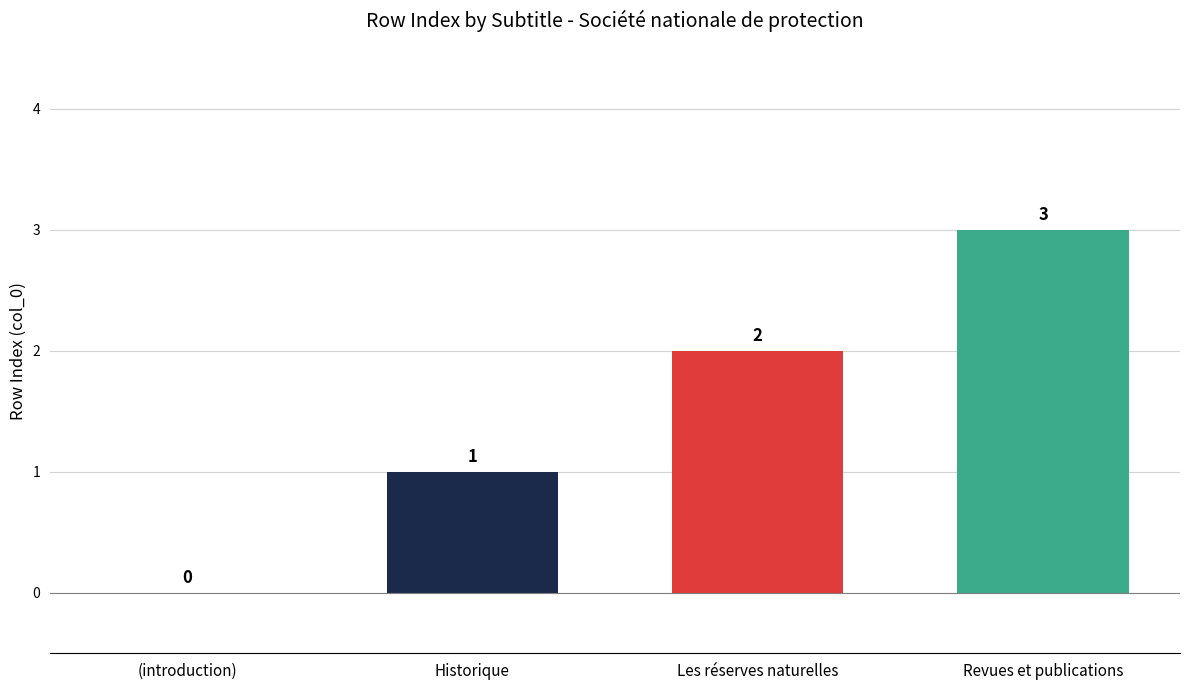

What is the ratio of the value at Les réserves naturelles to the value at Historique?

2.0